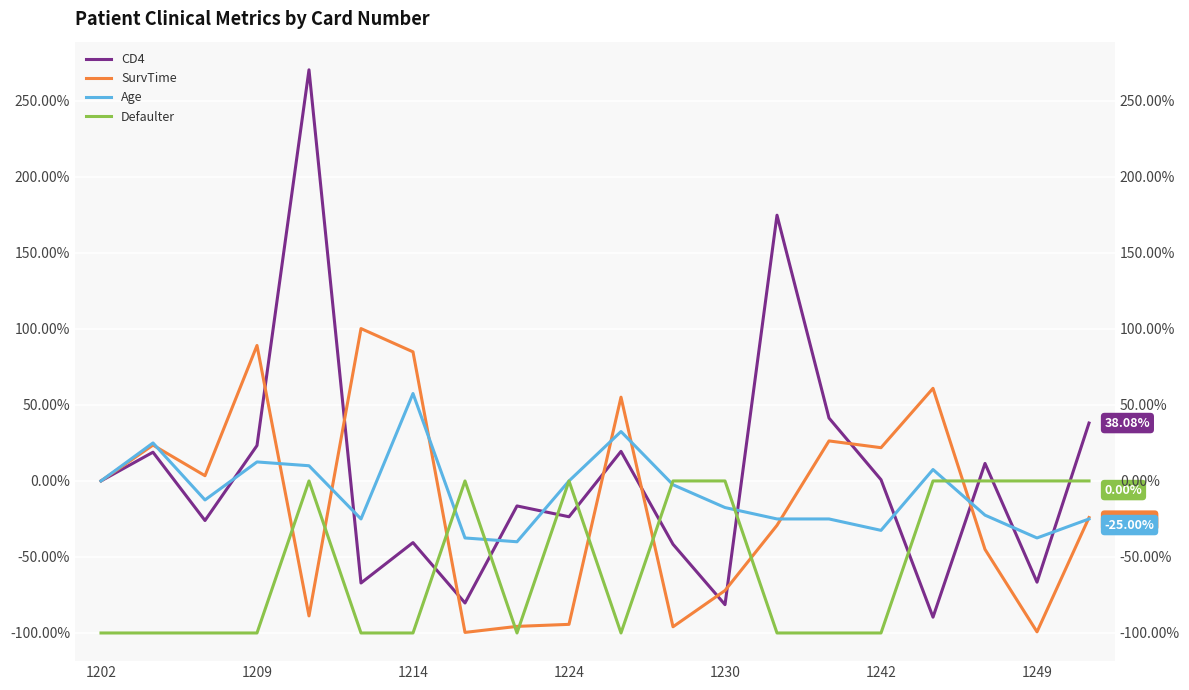

How many times do SurvTime and Age cross each other?

9